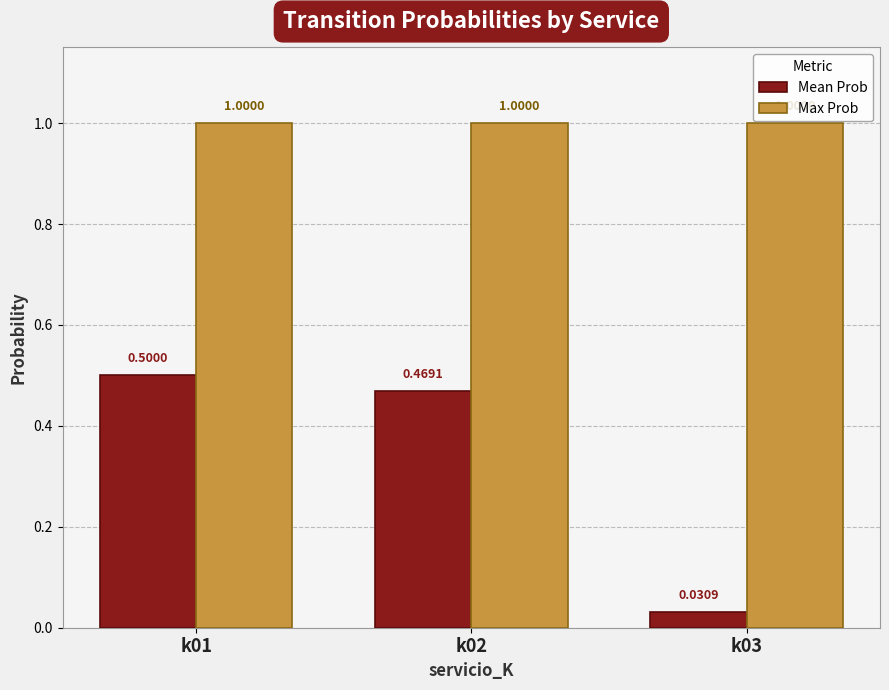

List the labels in order of Mean Prob value, smallest first.

k03, k02, k01